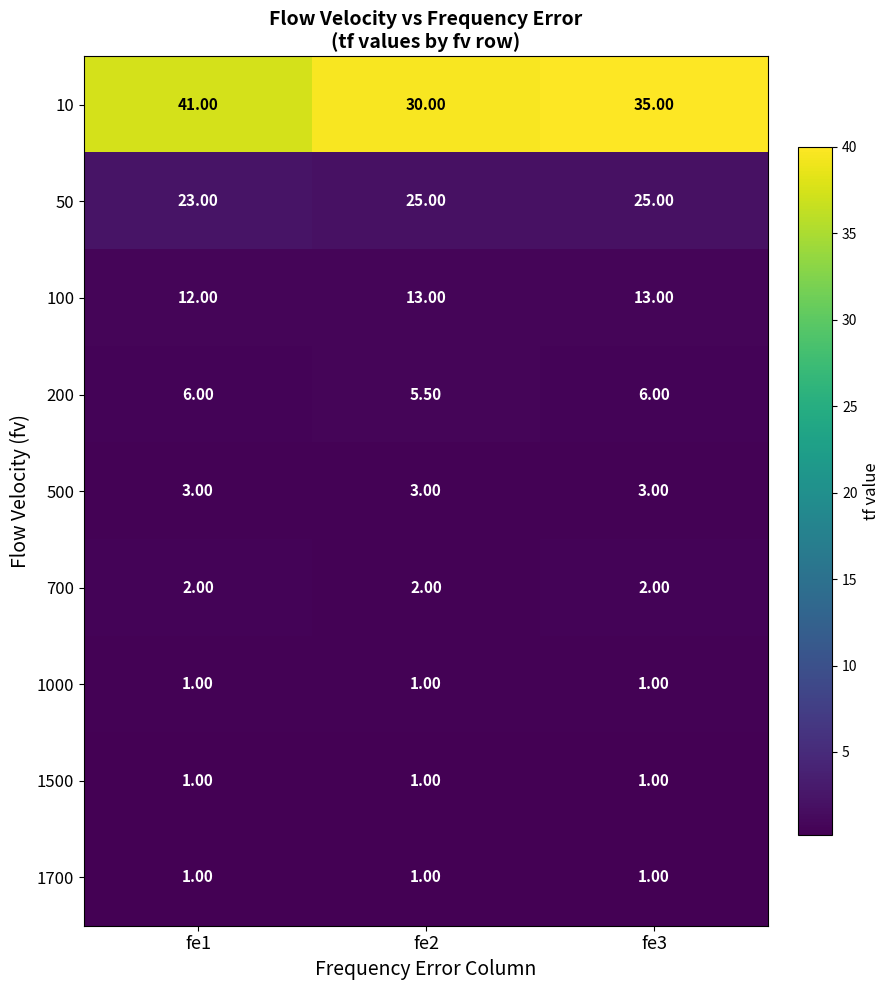

What is the total value across all series at fe3?

87.0